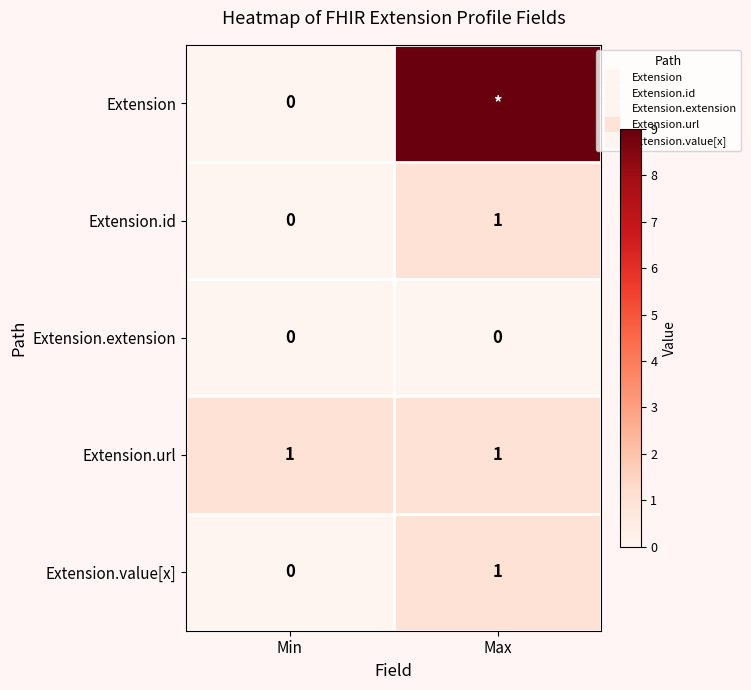

At Min, list the series in order from largest to smallest.

Extension.url, Extension, Extension.id, Extension.extension, Extension.value[x]